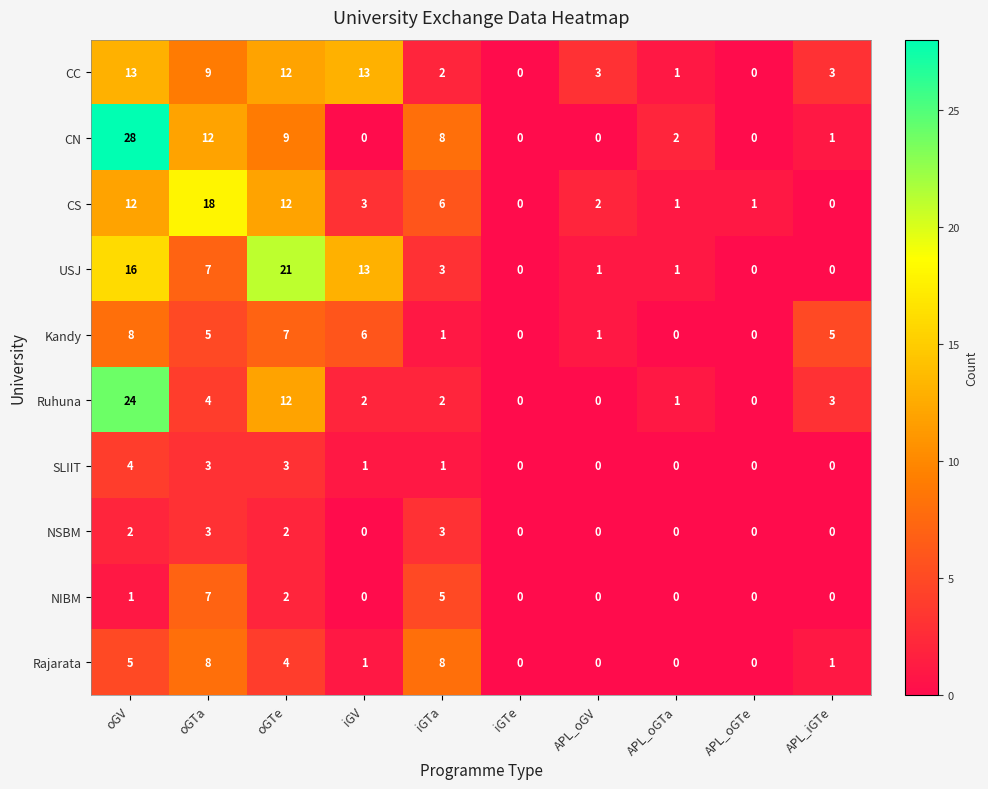

The value of Kandy at oGV is 4. True or false?

False